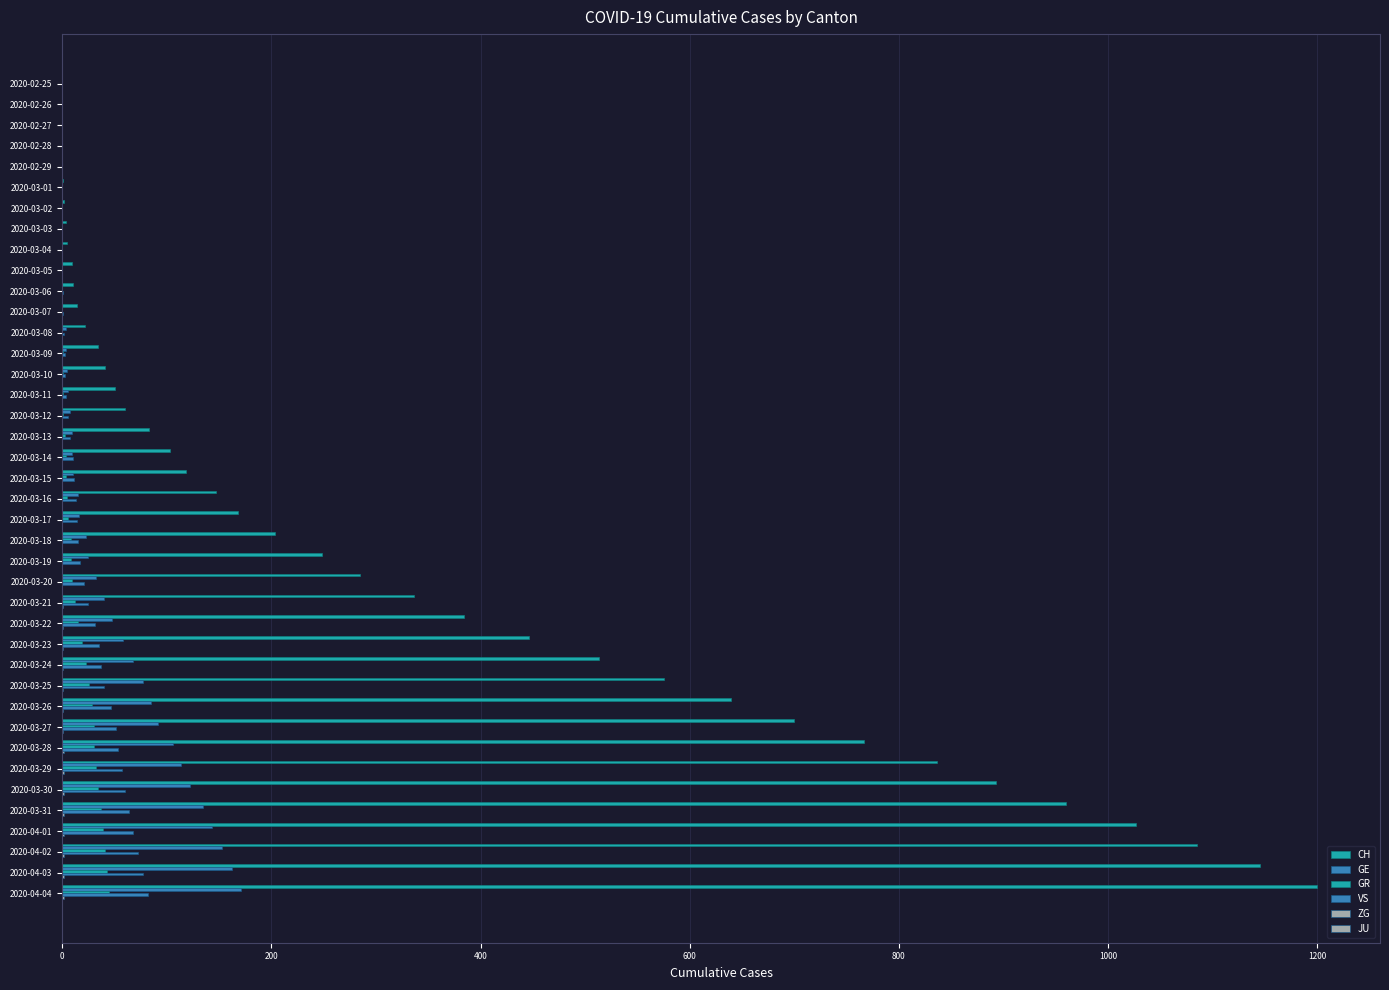

Reading right to left, extract all data points from this chart.

CH: 1200.0	1145.0	1085.0	1027.0	960.0	893.0	836.0	767.0	700.0	639.0	575.0	513.0	446.0	384.0	336.0	285.0	248.0	203.0	168.0	147.0	118.0	103.0	83.0	60.0	50.0	41.0	34.0	22.0	14.0	10.0	9.0	5.0	4.0	2.0	1.0	0.0	0.0	0.0	0.0	0.0
GE: 171.0	162.0	153.0	143.0	135.0	122.0	114.0	106.0	92.0	85.0	77.0	68.0	58.0	48.0	40.0	32.0	25.0	23.0	16.0	15.0	10.0	9.0	9.0	7.0	6.0	5.0	4.0	4.0	0.0	0.0	0.0	0.0	0.0	0.0	0.0	0.0	0.0	0.0	0.0	0.0
GR: 45.0	43.0	41.0	39.0	37.0	34.0	32.0	30.0	30.0	28.0	26.0	23.0	19.0	15.0	12.0	9.0	8.0	8.0	6.0	5.0	4.0	4.0	3.0	1.0	1.0	1.0	1.0	0.0	0.0	0.0	0.0	0.0	0.0	0.0	0.0	0.0	0.0	0.0	0.0	0.0
VS: 82.0	77.0	72.0	68.0	64.0	60.0	57.0	53.0	51.0	47.0	40.0	37.0	35.0	31.0	25.0	21.0	17.0	15.0	14.0	13.0	11.0	10.0	7.0	6.0	4.0	3.0	3.0	2.0	1.0	1.0	0.0	0.0	0.0	0.0	0.0	0.0	0.0	0.0	0.0	0.0
ZG: 2.0	2.0	2.0	2.0	2.0	2.0	2.0	2.0	1.0	1.0	1.0	1.0	1.0	1.0	1.0	0.0	0.0	0.0	0.0	0.0	0.0	0.0	0.0	0.0	0.0	0.0	0.0	0.0	0.0	0.0	0.0	0.0	0.0	0.0	0.0	0.0	0.0	0.0	0.0	0.0
JU: 0.1	0.1	0.1	0.1	0.1	0.1	0.1	0.1	0.1	0.1	0.1	0.1	0.1	0.1	0.1	0.1	0.1	0.1	0.1	0.1	0.1	0.1	0.1	0.1	0.1	0.1	0.1	0.1	0.1	0.1	0.1	0.1	0.1	0.1	0.1	0.1	0.1	0.1	0.1	0.1